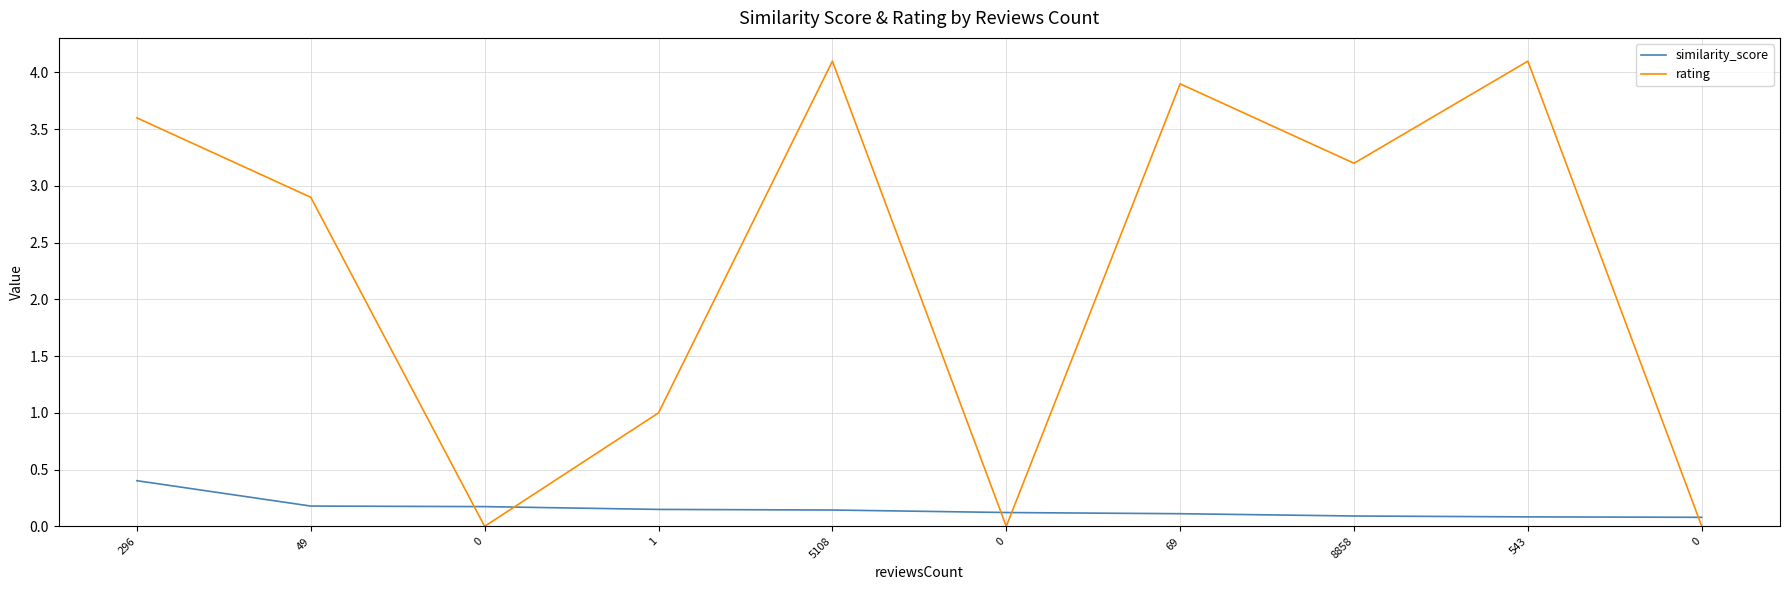

Is this an area chart (filled region under the line)?

No